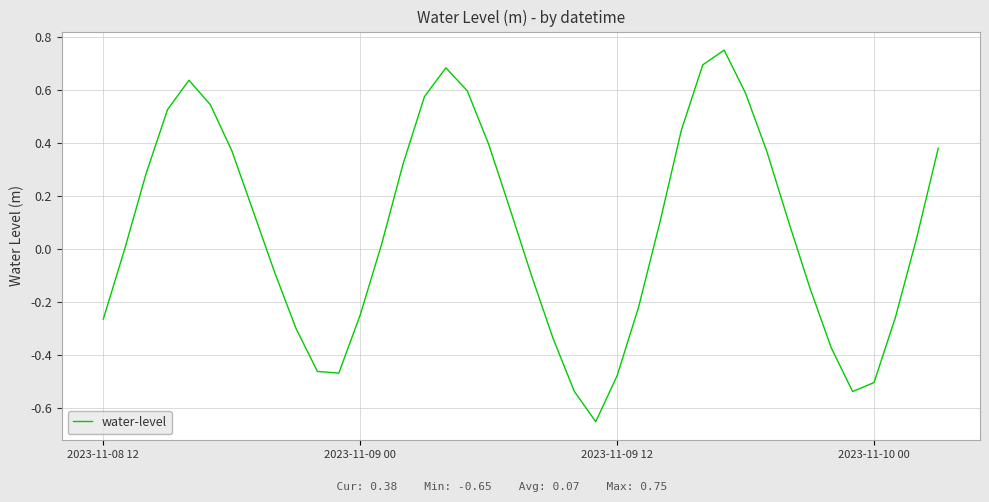

What is the difference between the maximum and minimum values?

1.4